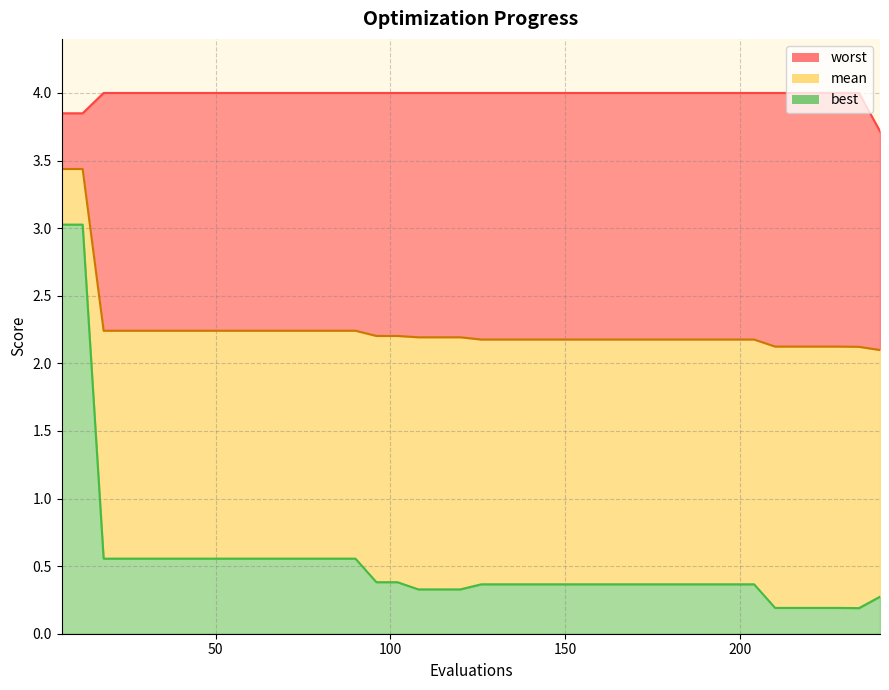

What is the sum of all mean values?

90.2